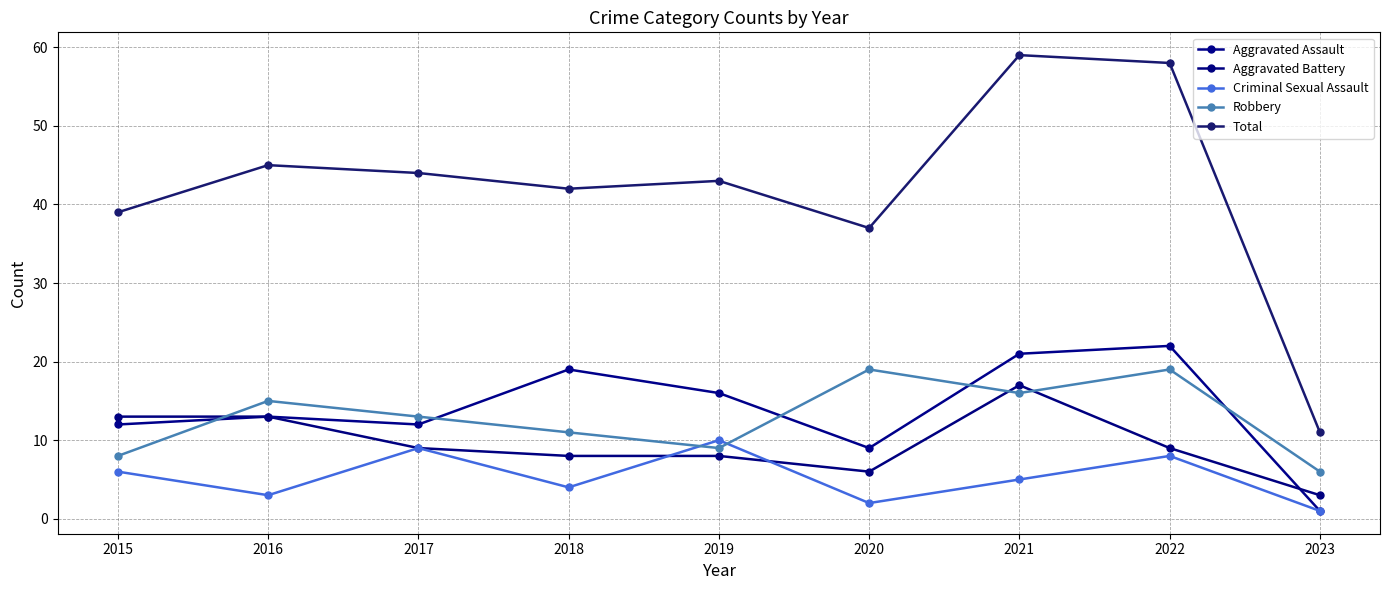

What is the value of the Criminal Sexual Assault point at the 9th from the left?

1